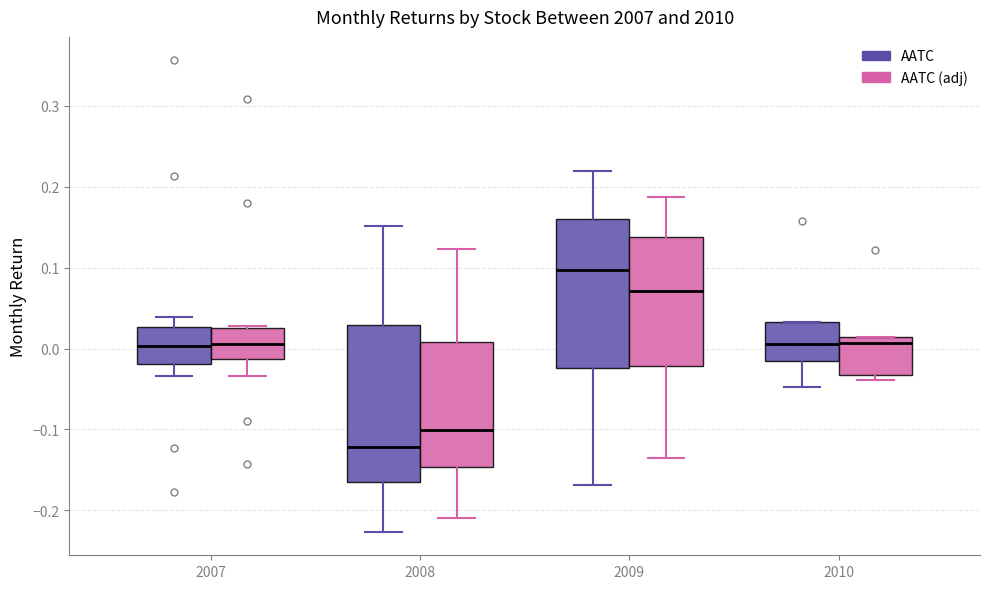

Reading left to right, transcribe this box plot: for each box, give where its median line is, the range the box spans, and where its two whiskers end, as read against the y-axis. The values are not printed on the chart, so give them approximately, as read against the axis.

2007 (AATC): median 0.00, box -0.02 to 0.03, whiskers -0.03 to 0.04
2007 (AATC (adj)): median 0.01, box -0.01 to 0.03, whiskers -0.03 to 0.03
2008 (AATC): median -0.12, box -0.17 to 0.03, whiskers -0.23 to 0.15
2008 (AATC (adj)): median -0.10, box -0.15 to 0.01, whiskers -0.21 to 0.12
2009 (AATC): median 0.10, box -0.02 to 0.16, whiskers -0.17 to 0.22
2009 (AATC (adj)): median 0.07, box -0.02 to 0.14, whiskers -0.13 to 0.19
2010 (AATC): median 0.01, box -0.02 to 0.03, whiskers -0.05 to 0.03
2010 (AATC (adj)): median 0.01 (just below the box's upper edge), box -0.03 to 0.01, whiskers -0.04 to 0.01